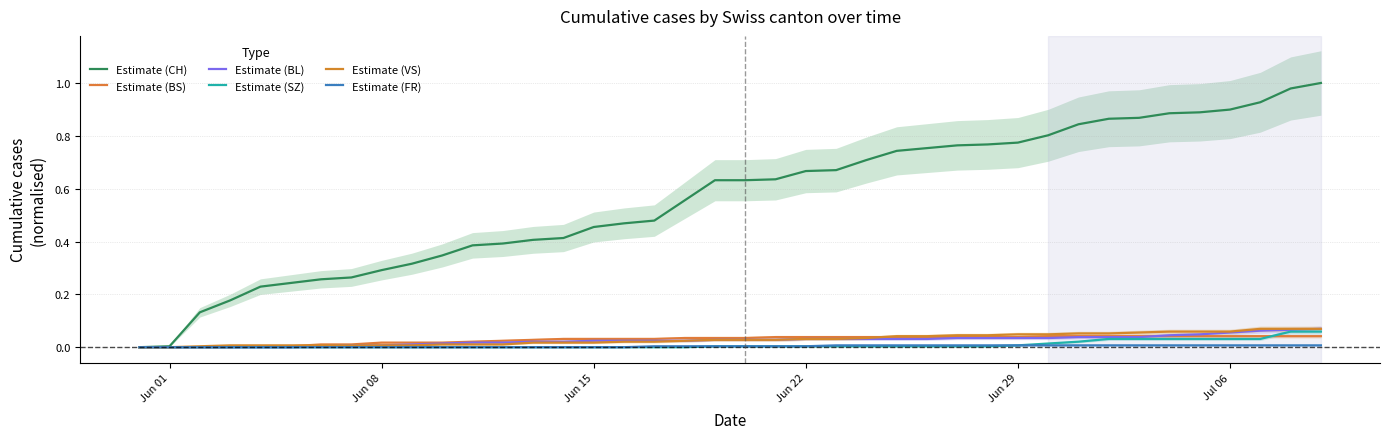

True or false: Estimate (BS) has more than 2 points higher than both neighbors.

False